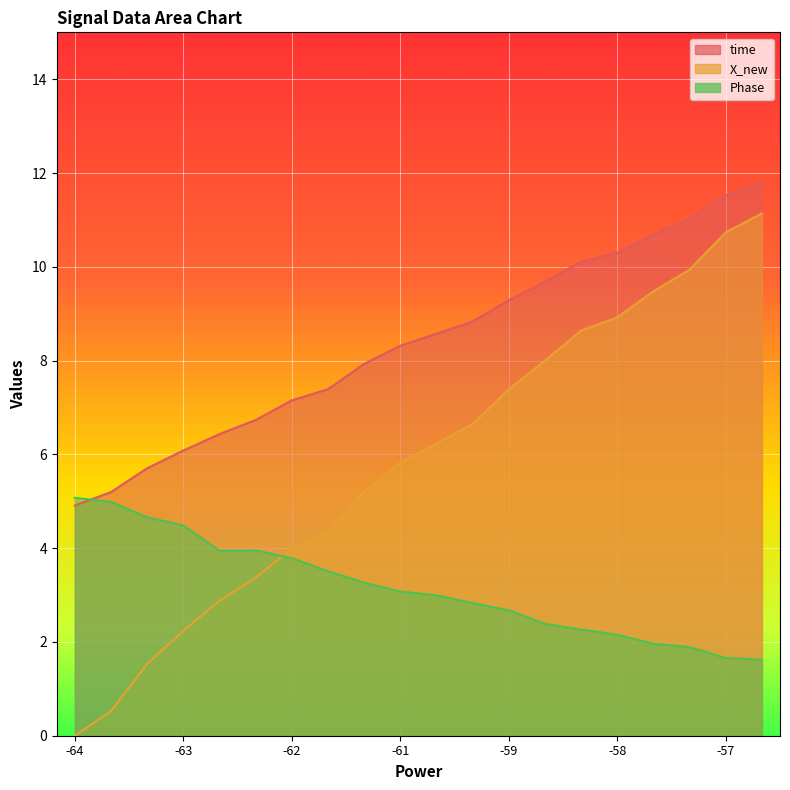

The X_new series shows 11.3 at 13. True or false?

False